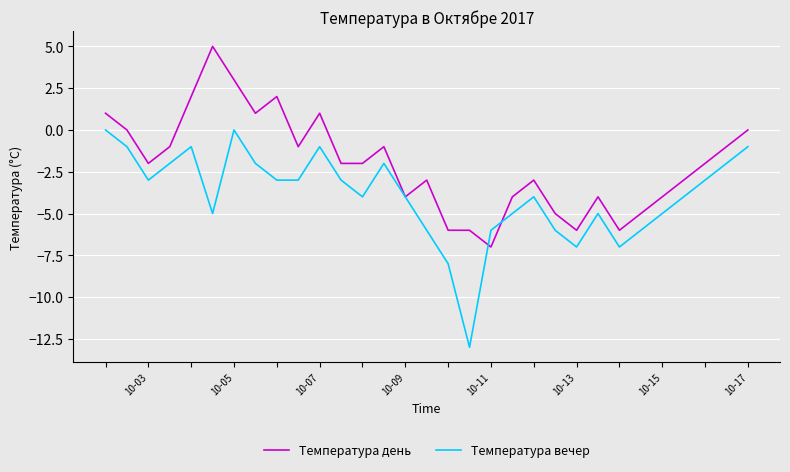

What is the maximum value shown in the chart?

5